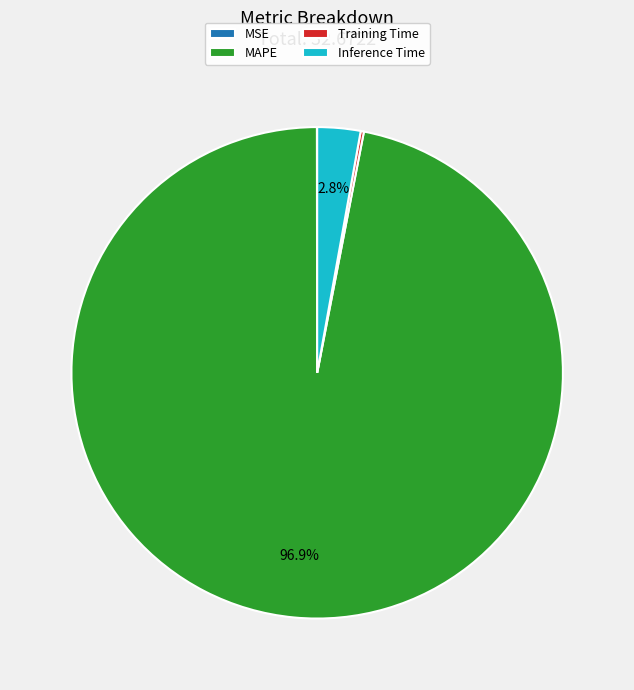

To the nearest percent, what is the difference between the largest and smallest slice percentages?

97%